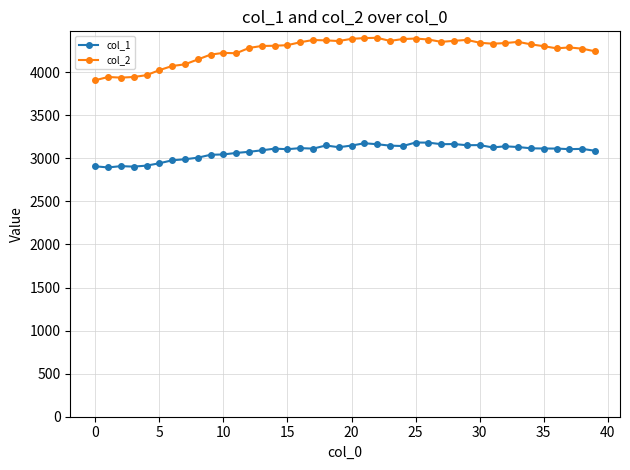

What is the value of the col_1 point at the 24th from the left?

3146.7